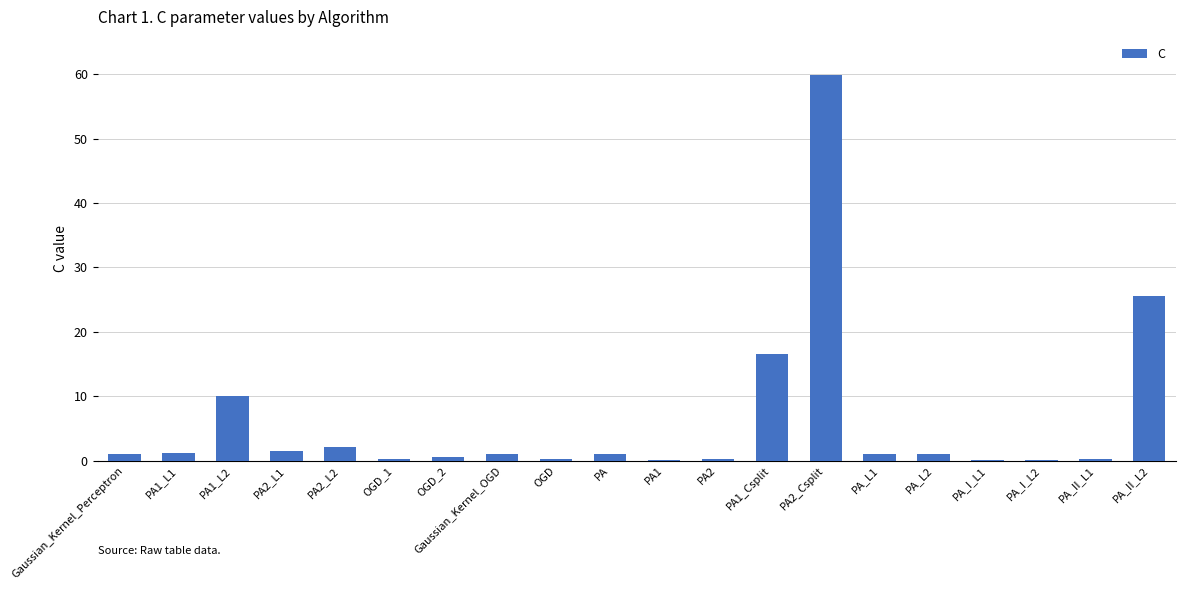

The chart shows a value of 0.1 at PA_I_L2. True or false?

True